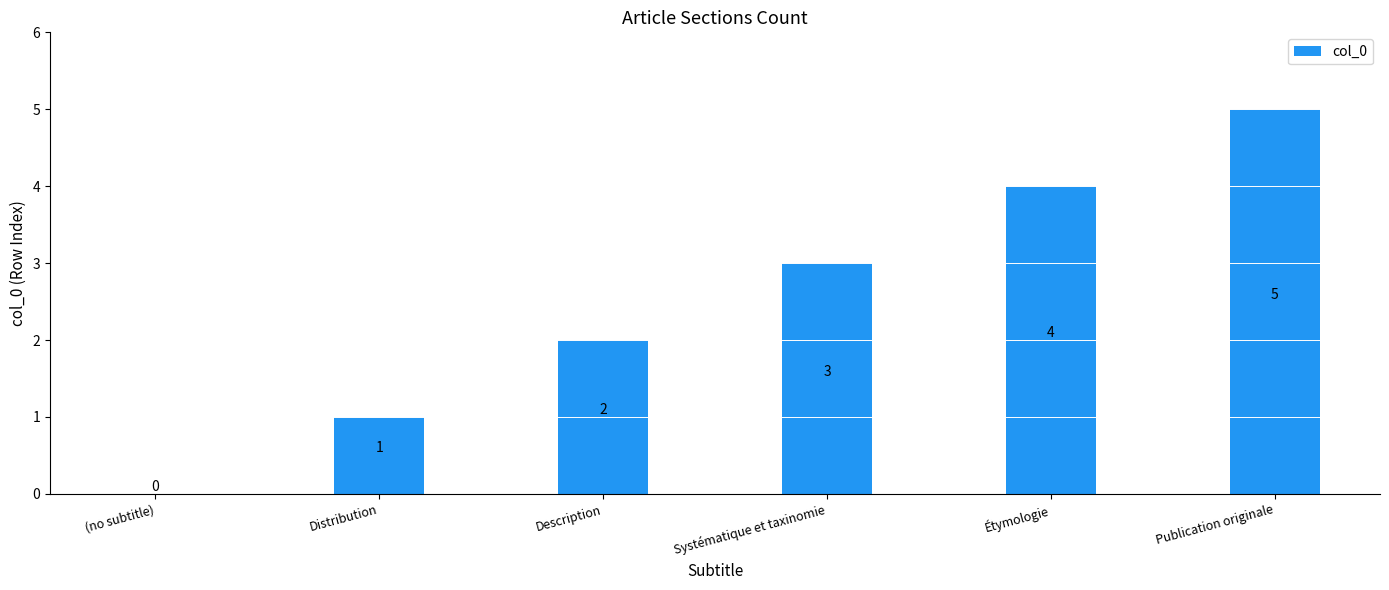

True or false: the data shows 0 at (no subtitle).

True